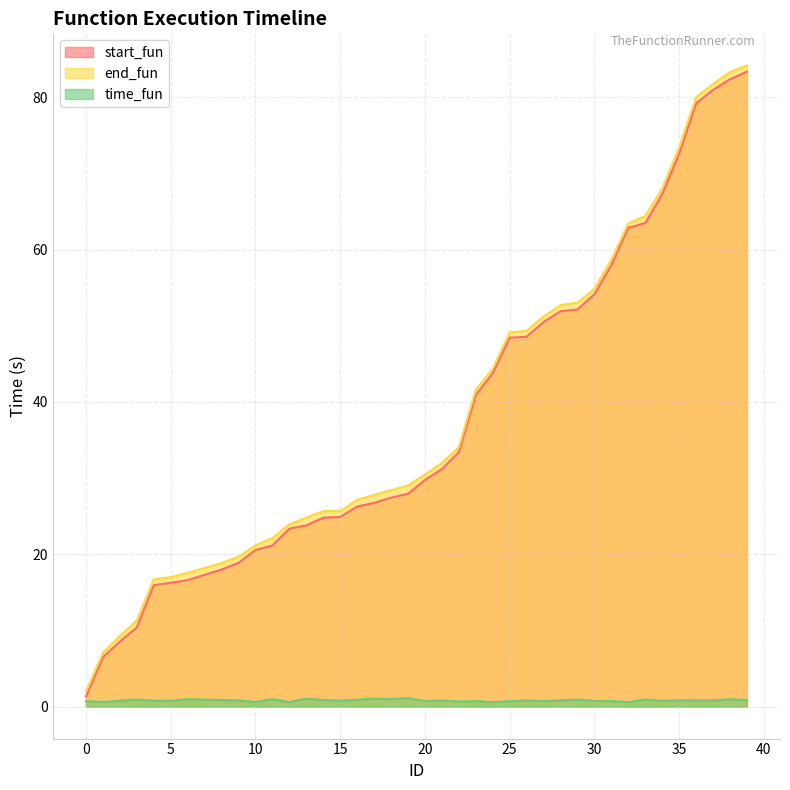

Where is the first local maximum for time_fun?

3